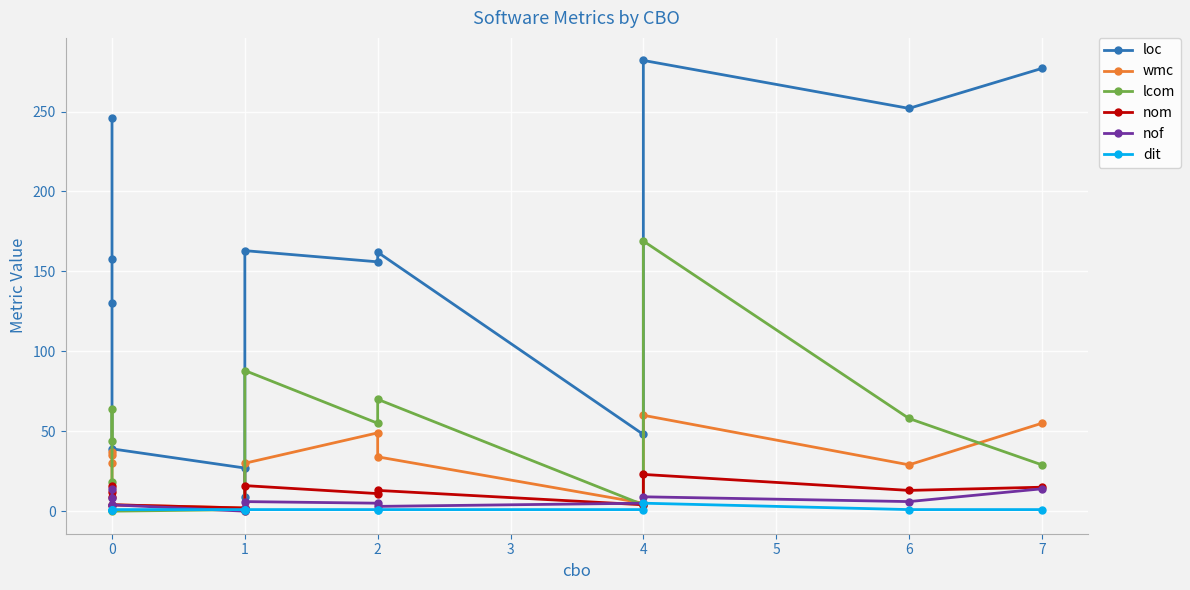

True or false: nom has a value of 5 at 0.

False